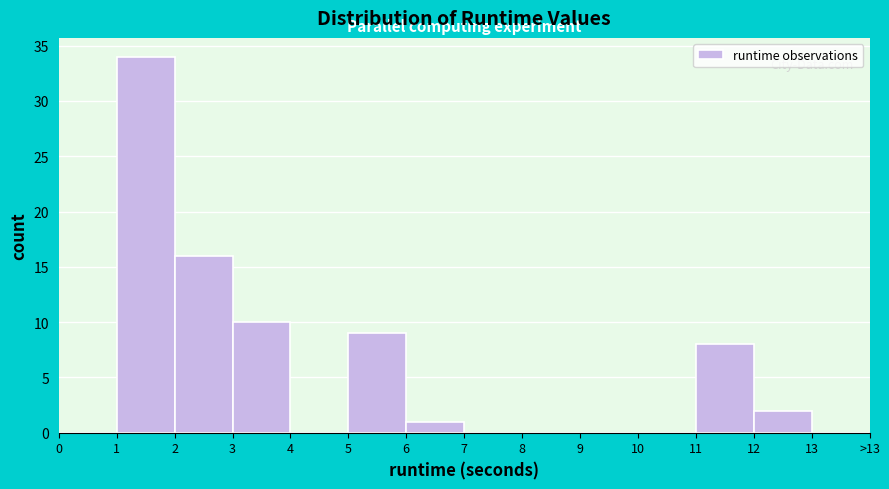

Reading left to right, what are all the values shown in this chart?

0=0	1=34	2=16	3=10	4=0	5=9	6=1	7=0	8=0	9=0	10=0	11=8	12=2	13=0